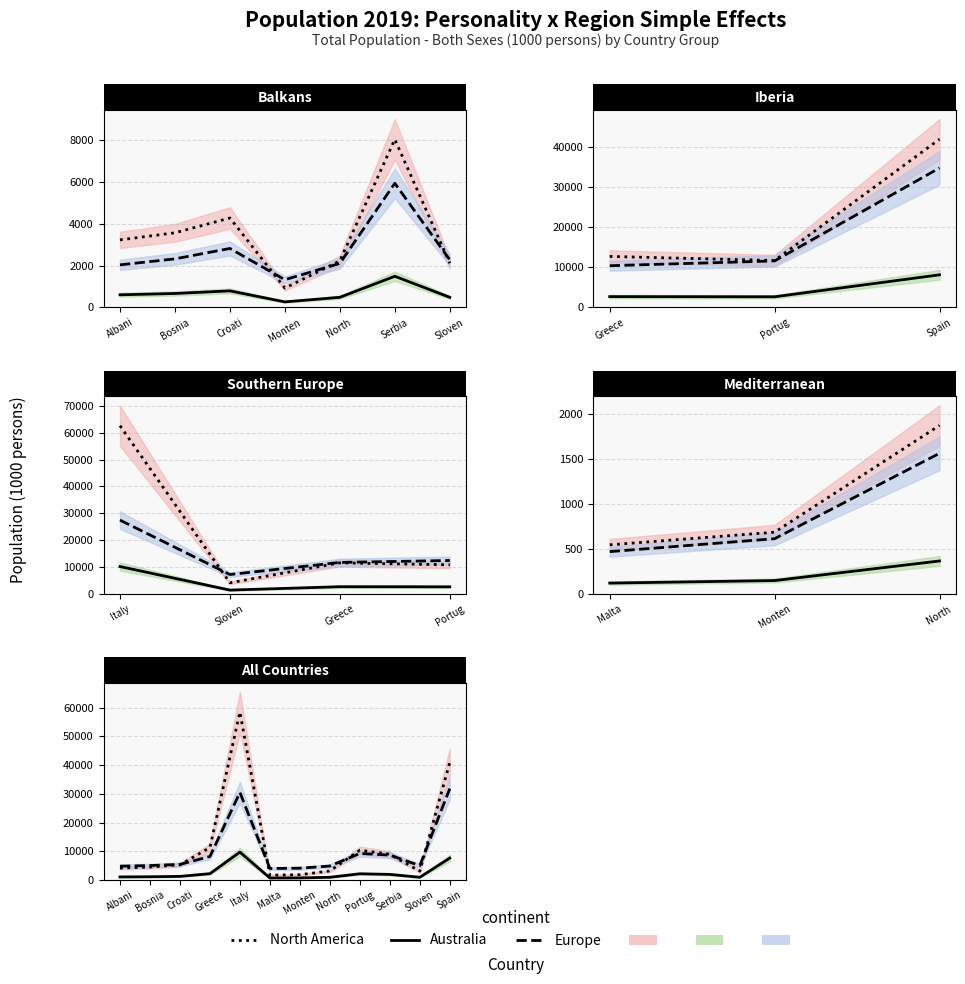

True or false: Australia-like and Balkans group intersect in this chart.

False